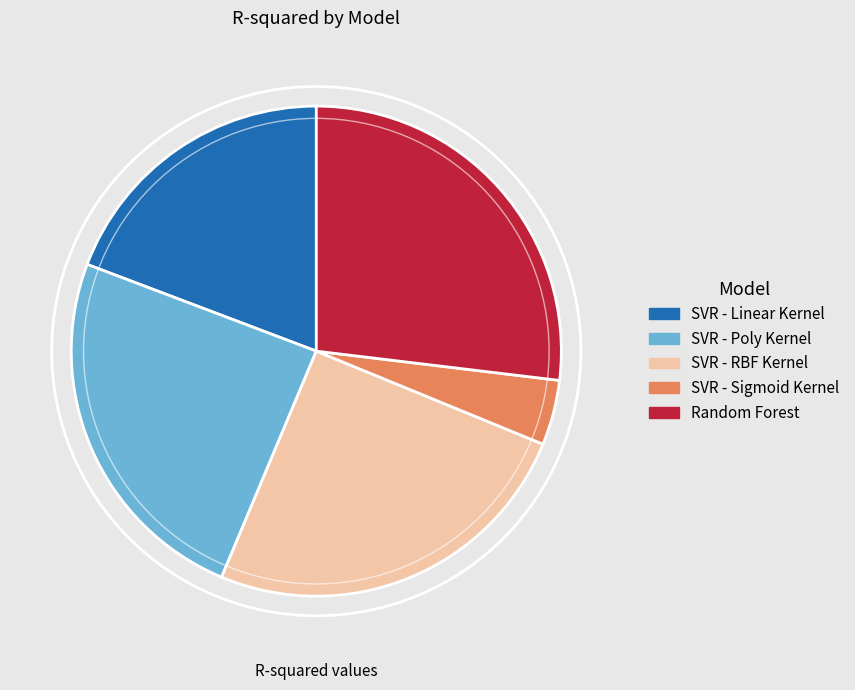

True or false: SVR - RBF Kernel accounts for 25% of the total.

True